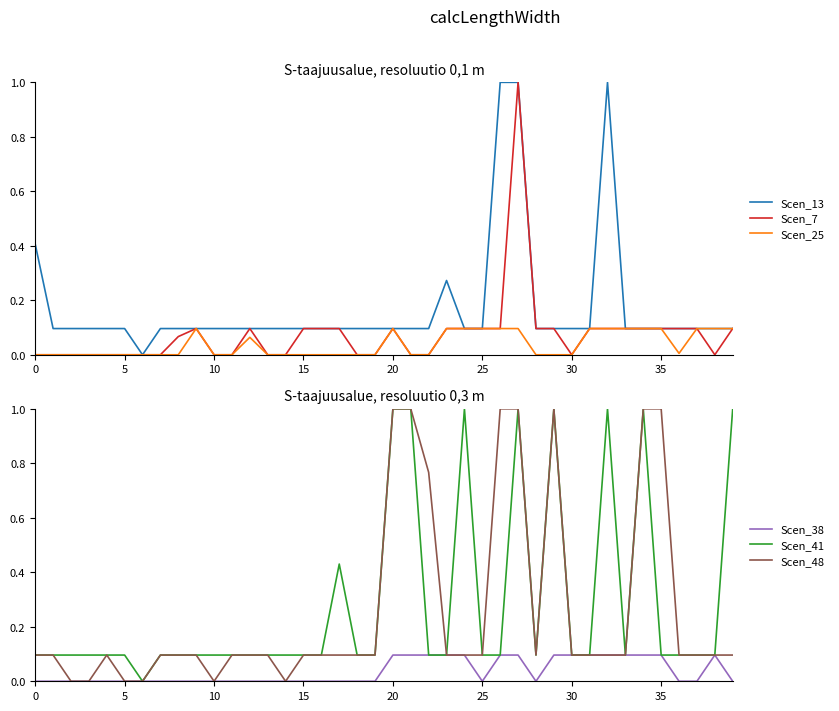

At how many categories does at least one series exceed 0?

39